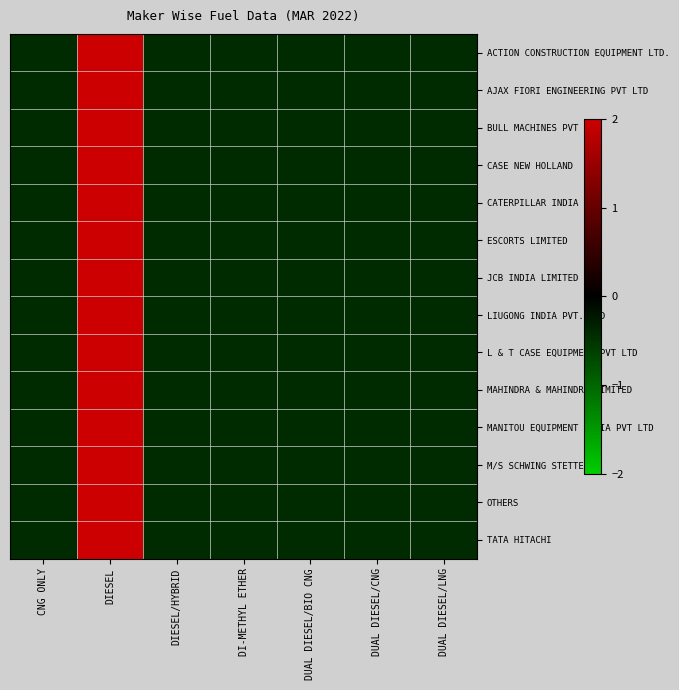

Rank the series at DUAL DIESEL/CNG from highest to lowest value.

ACTION CONSTRUCTION EQUIPMENT LTD., AJAX FIORI ENGINEERING PVT LTD, BULL MACHINES PVT LTD, JCB INDIA LIMITED, LIUGONG INDIA PVT. LTD, L & T CASE EQUIPMENT PVT LTD, MAHINDRA & MAHINDRA LIMITED, MANITOU EQUIPMENT INDIA PVT LTD, M/S SCHWING STETTER, ESCORTS LIMITED, OTHERS, TATA HITACHI, CASE NEW HOLLAND, CATERPILLAR INDIA